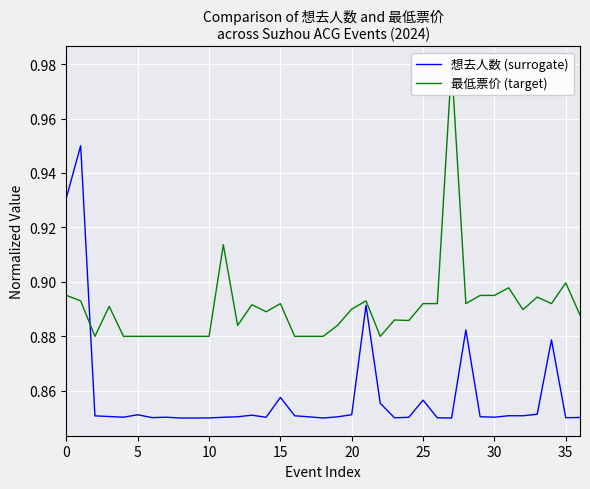

What is the highest value of the 想去人数 (surrogate) series?

0.9